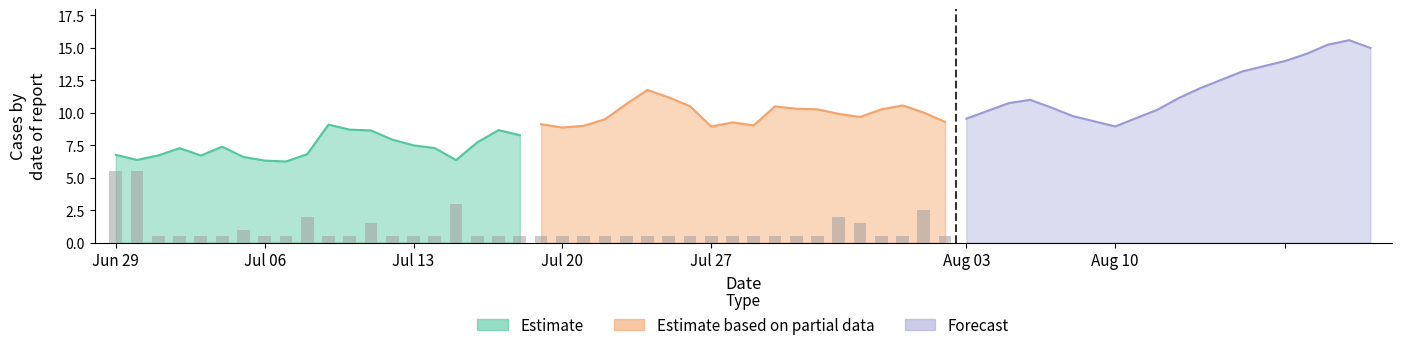

Where is Estimate nearest to the value 7?

9